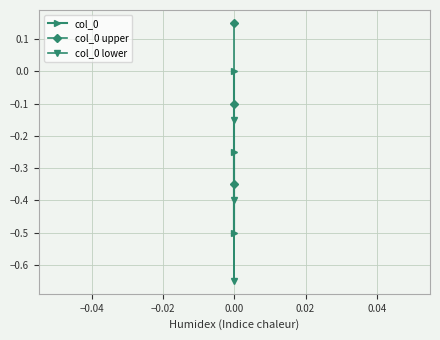

Rank the series by their maximum value, from lowest to highest.

col_0 lower, col_0, col_0 upper